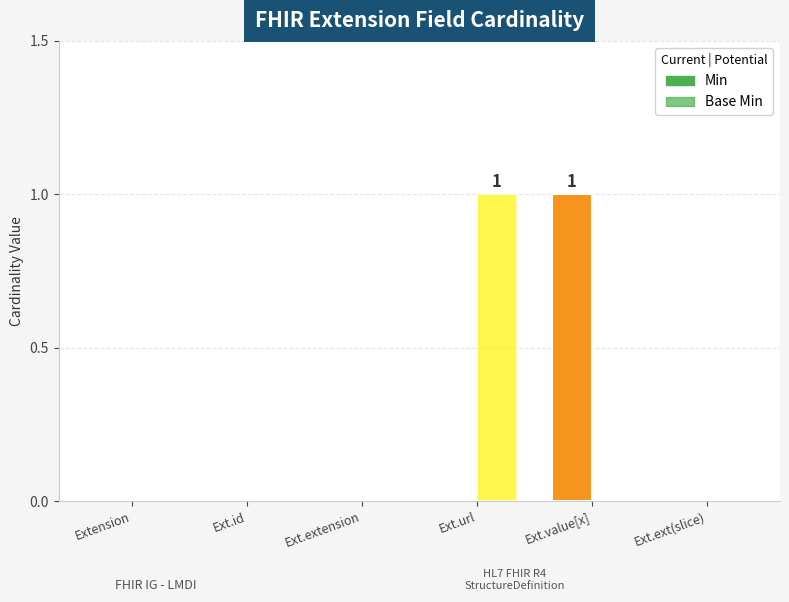

Which series has the largest total across all categories?

Min